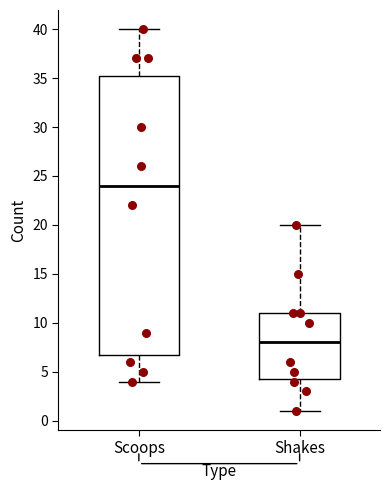

Which box has the lowest median line?

Shakes